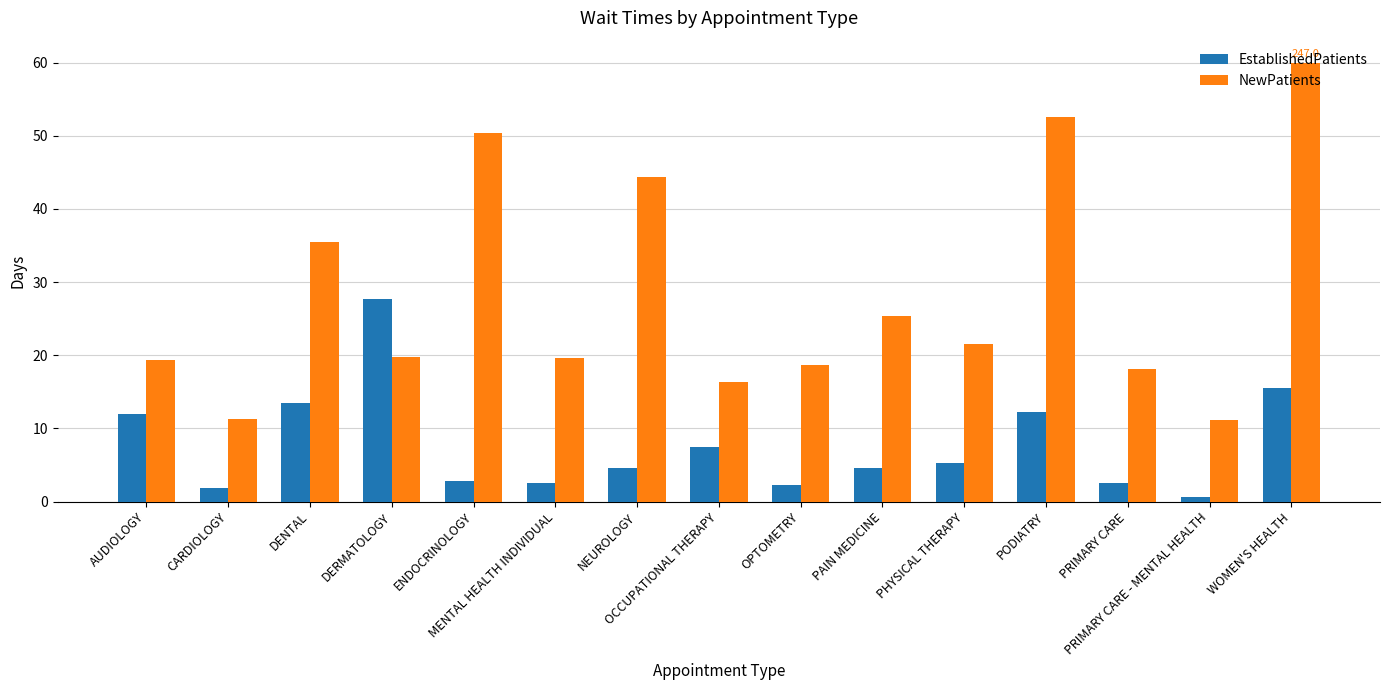

How many bars are there in each group?

2